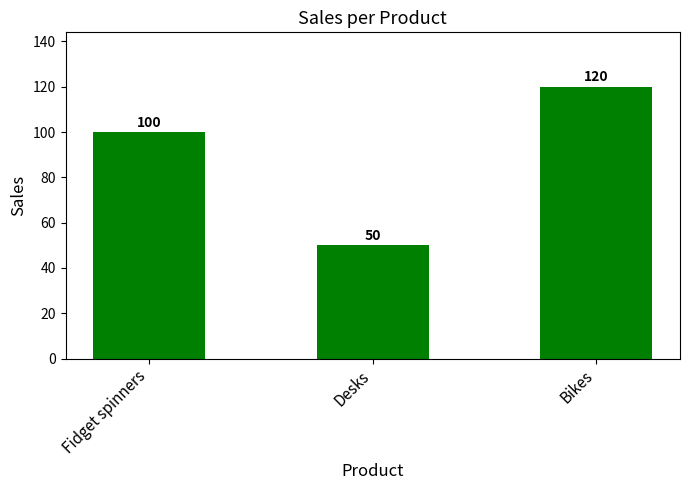

Which label corresponds to the smallest value in the chart?

Desks